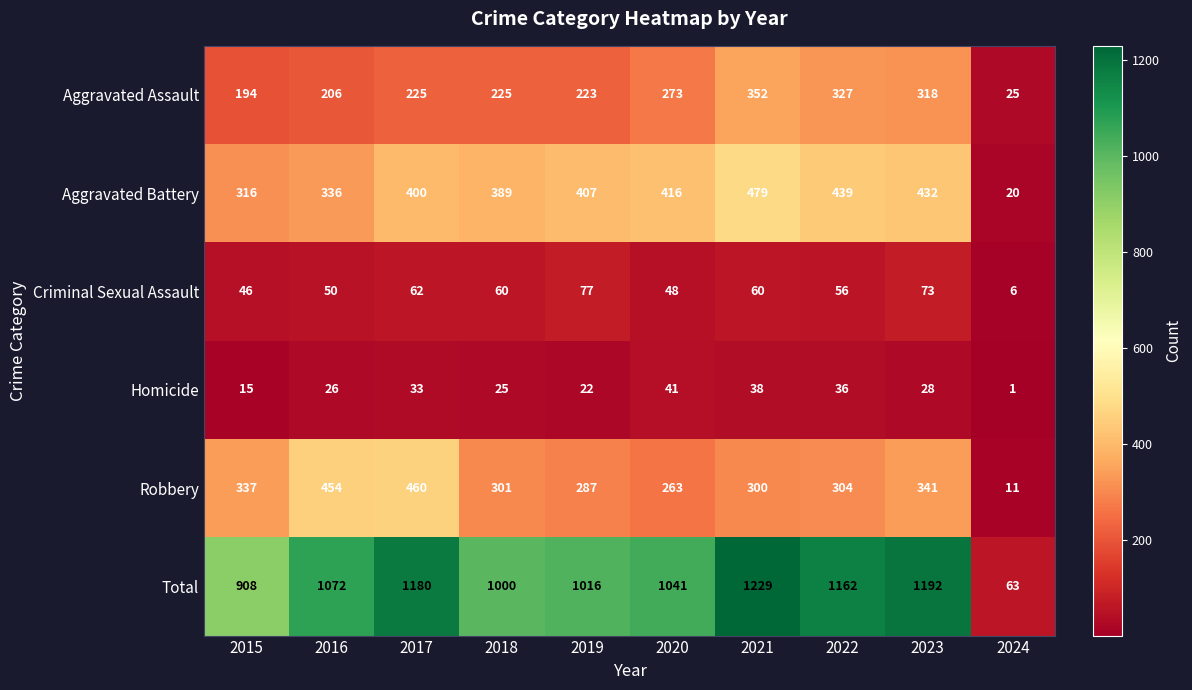

The Aggravated Battery series shows 432 at 2023. True or false?

True